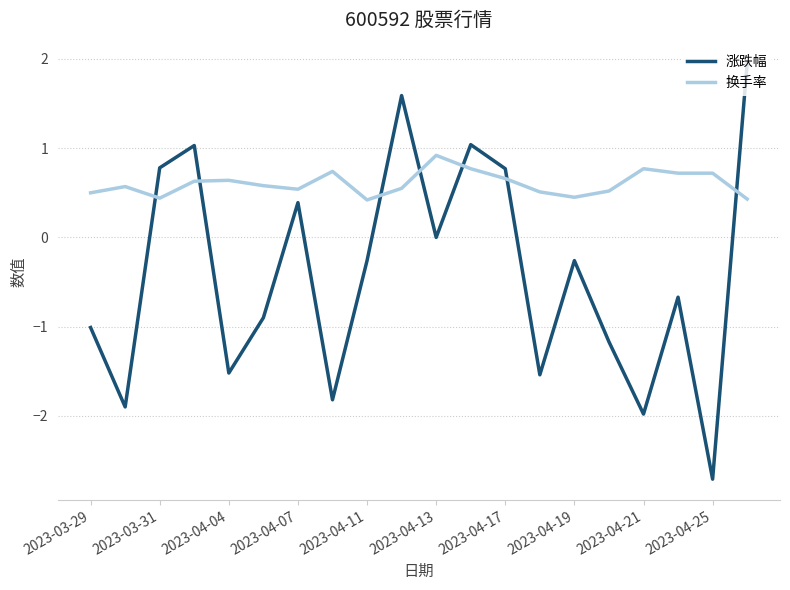

Does the chart display data point markers on the line(s)?

No